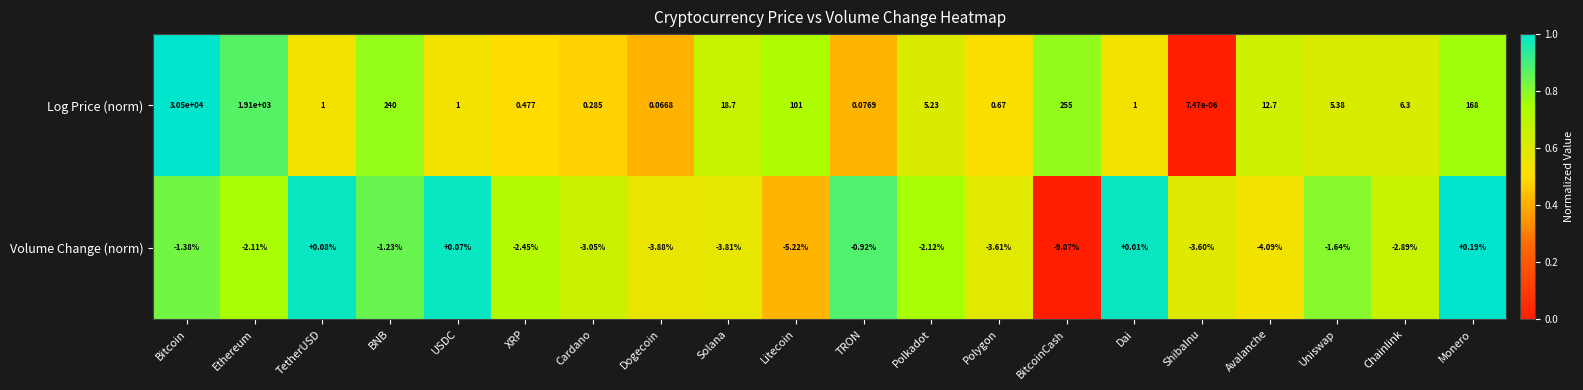

Which category has the highest value across all series?

Bitcoin